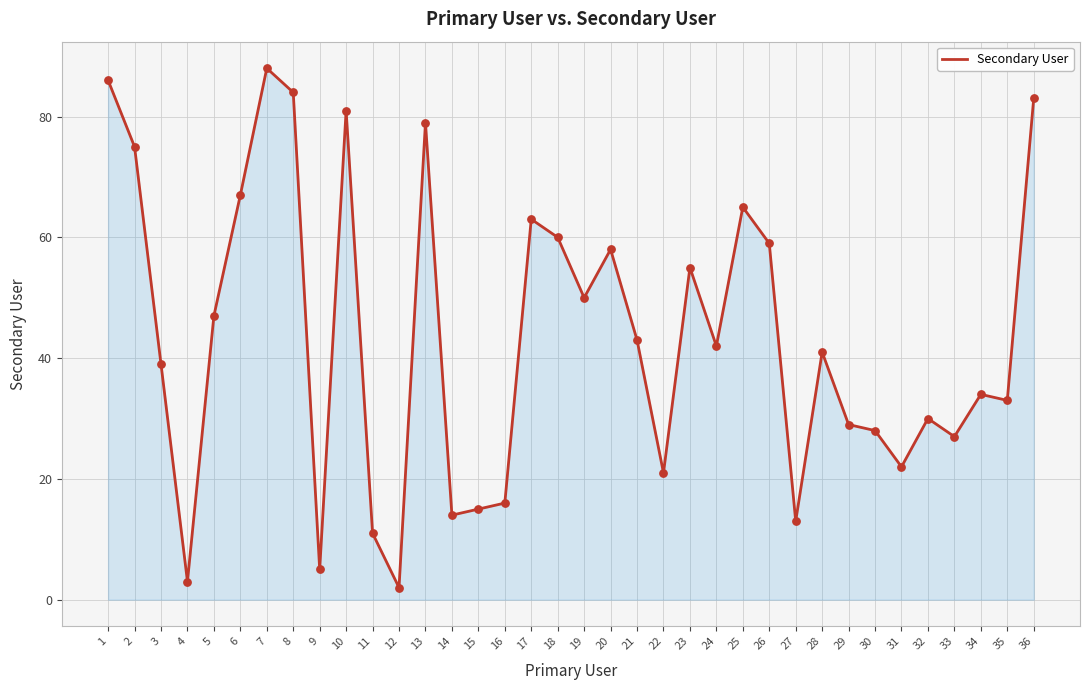

What is the ratio of the value at 12 to the value at 3?

0.1